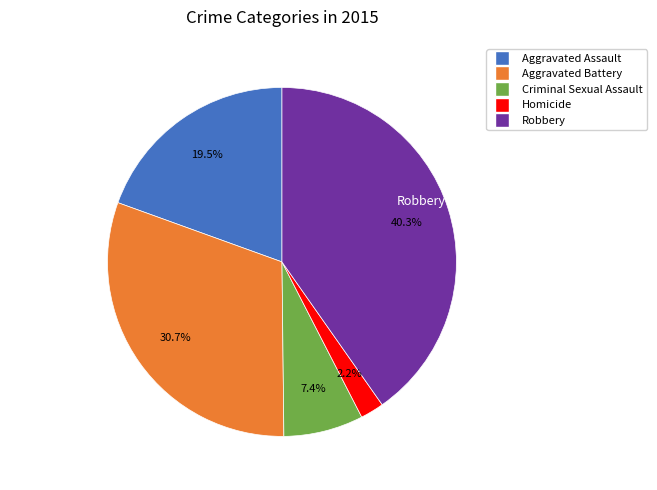

How many segments does this pie chart have?

5